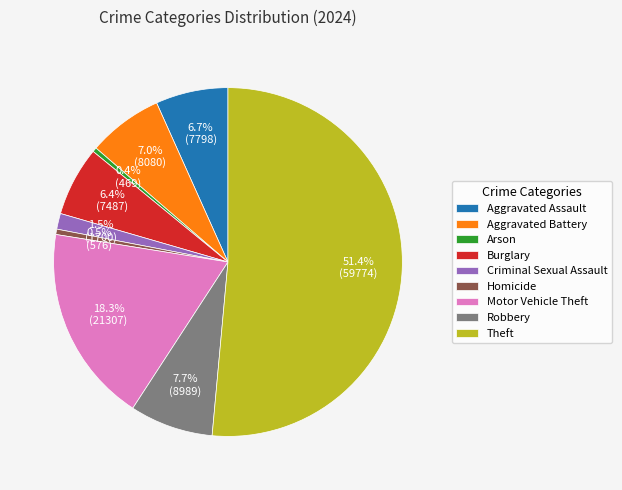

Does any single category account for the majority?

Yes